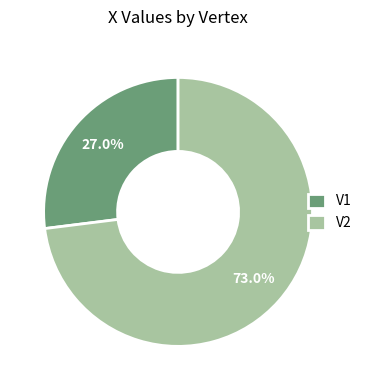

What percentage is the V1 slice, to the nearest percent?

27%